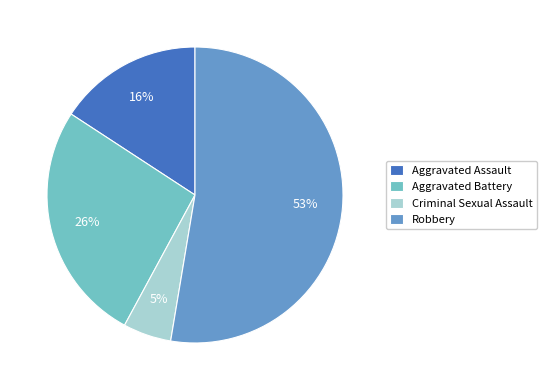

Which slice is the largest?

Robbery